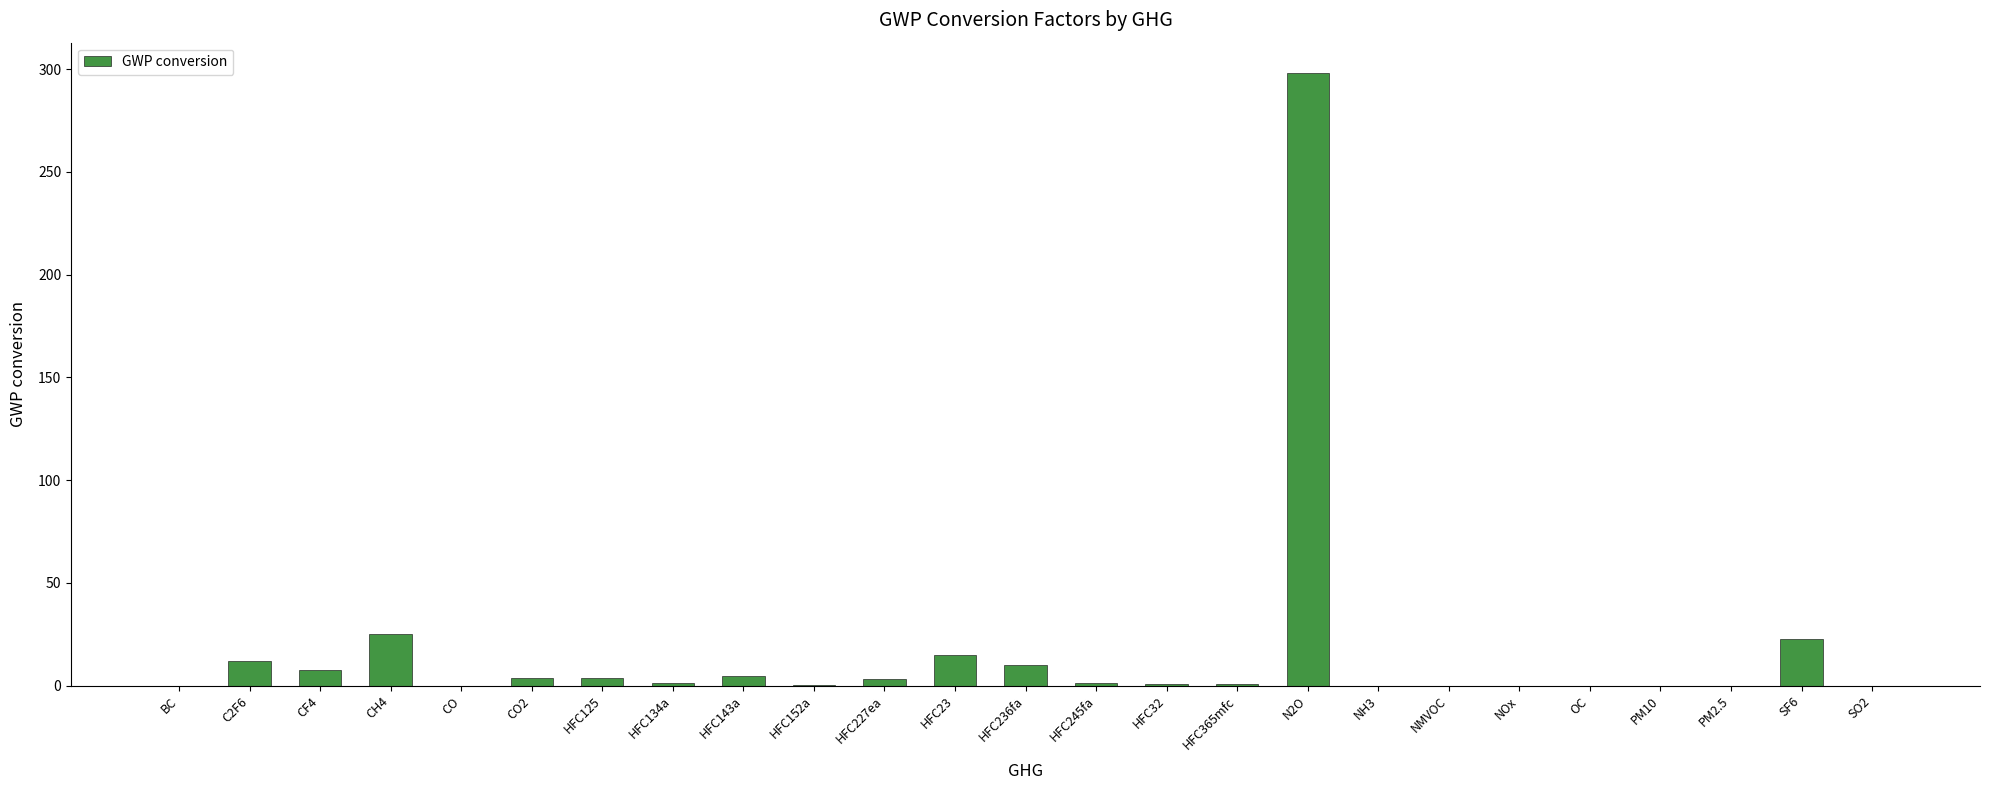

The value at OC is 92.2. True or false?

False